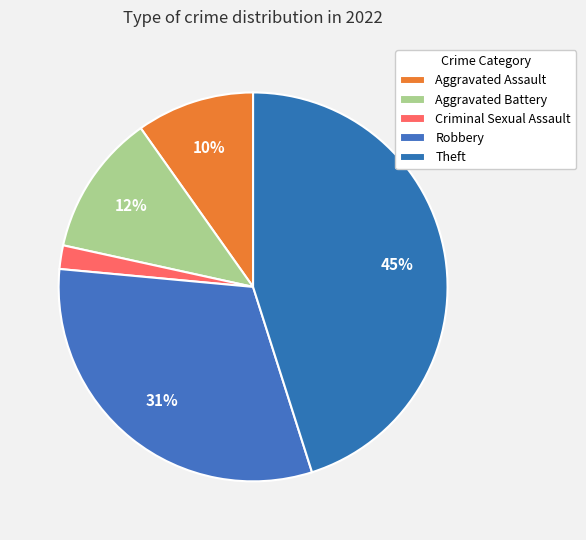

True or false: Robbery accounts for 24% of the total.

False